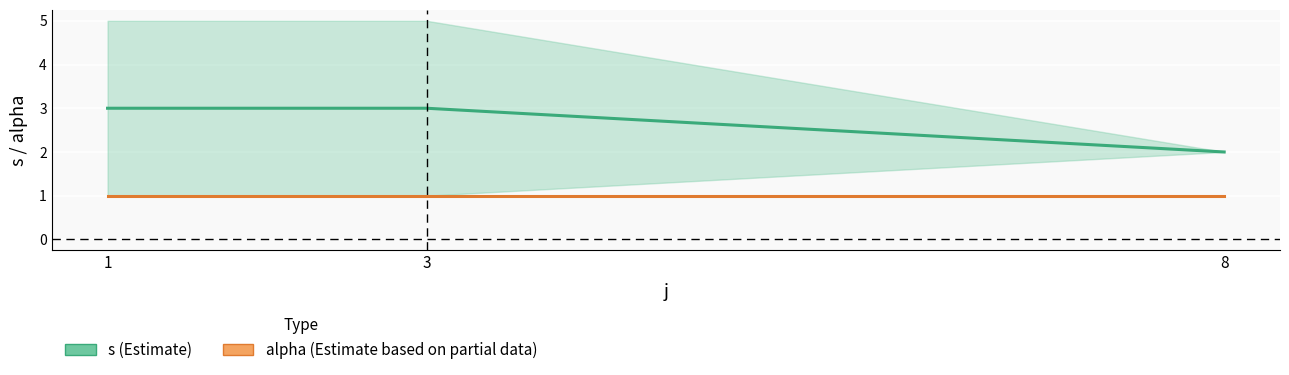

What is the value of the s point at the 2nd from the left?

3